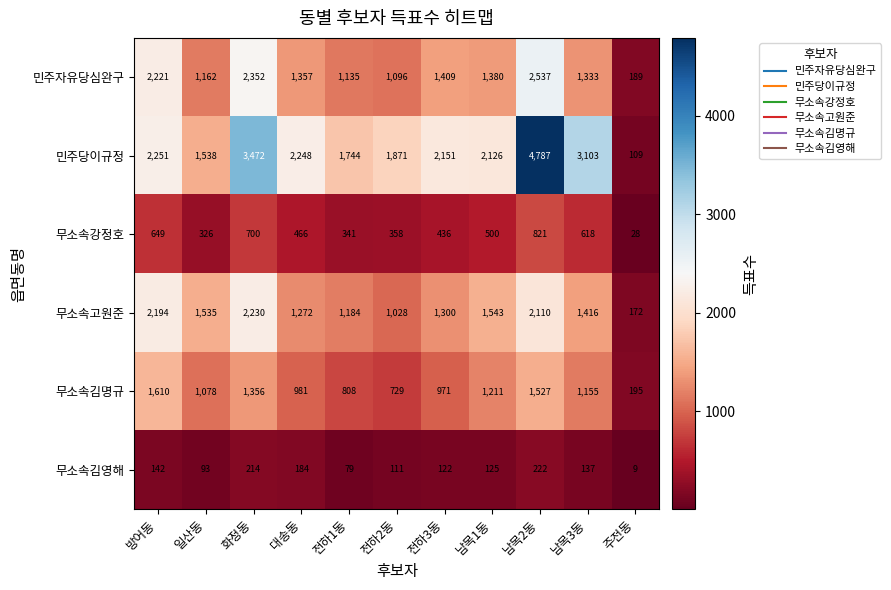

Which series has the largest total across all categories?

민주당이규정